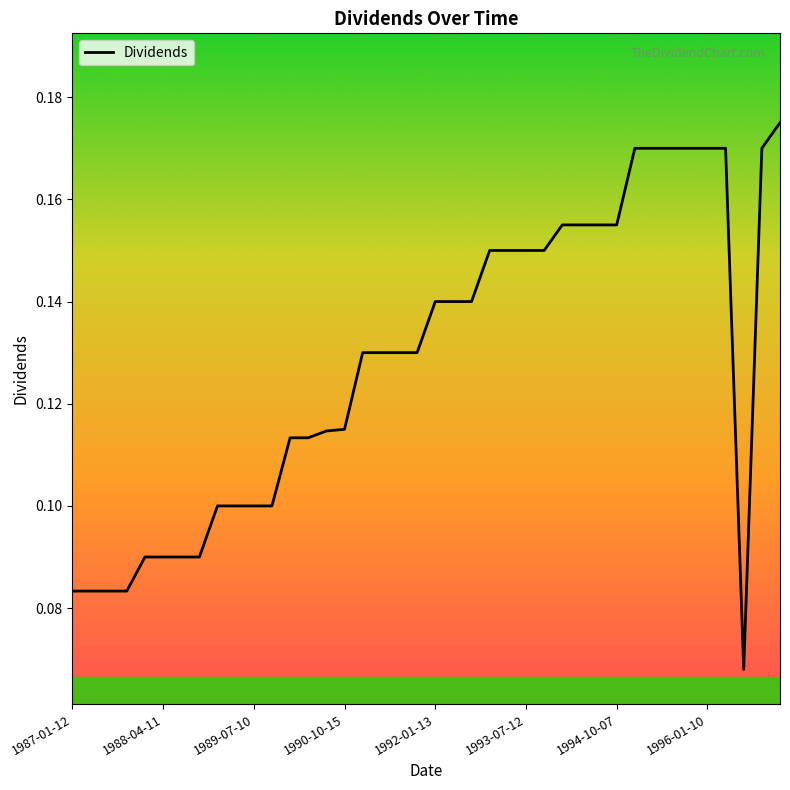

List the labels in order of value, largest first.

1996-10-16, 1995-01-09, 1995-04-07, 1995-07-12, 1995-10-11, 1996-01-10, 1996-04-17, 1996-07-18, 1994-01-10, 1994-04-11, 1994-07-11, 1994-10-07, 1993-01-11, 1993-04-12, 1993-07-12, 1993-10-08, 1992-01-13, 1992-04-10, 1992-07-13, 1991-01-14, 1991-04-15, 1991-07-15, 1991-10-11, 1990-10-15, 1990-07-17, 1990-01-12, 1990-04-16, 1989-01-13, 1989-04-10, 1989-07-10, 1989-10-06, 1988-01-11, 1988-04-11, 1988-07-11, 1988-10-07, 1987-01-12, 1987-04-10, 1987-07-13, 1987-10-09, 1996-06-24